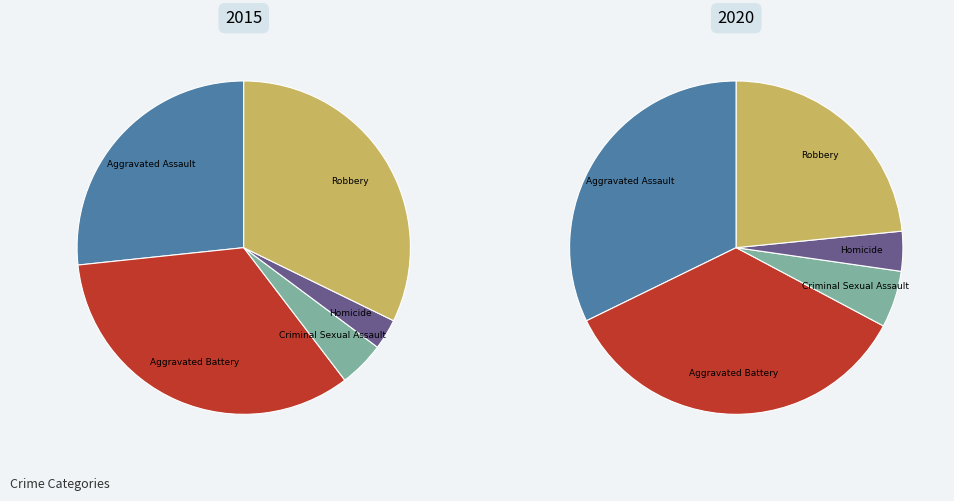

Is there any slice that represents more than half of the pie?

No